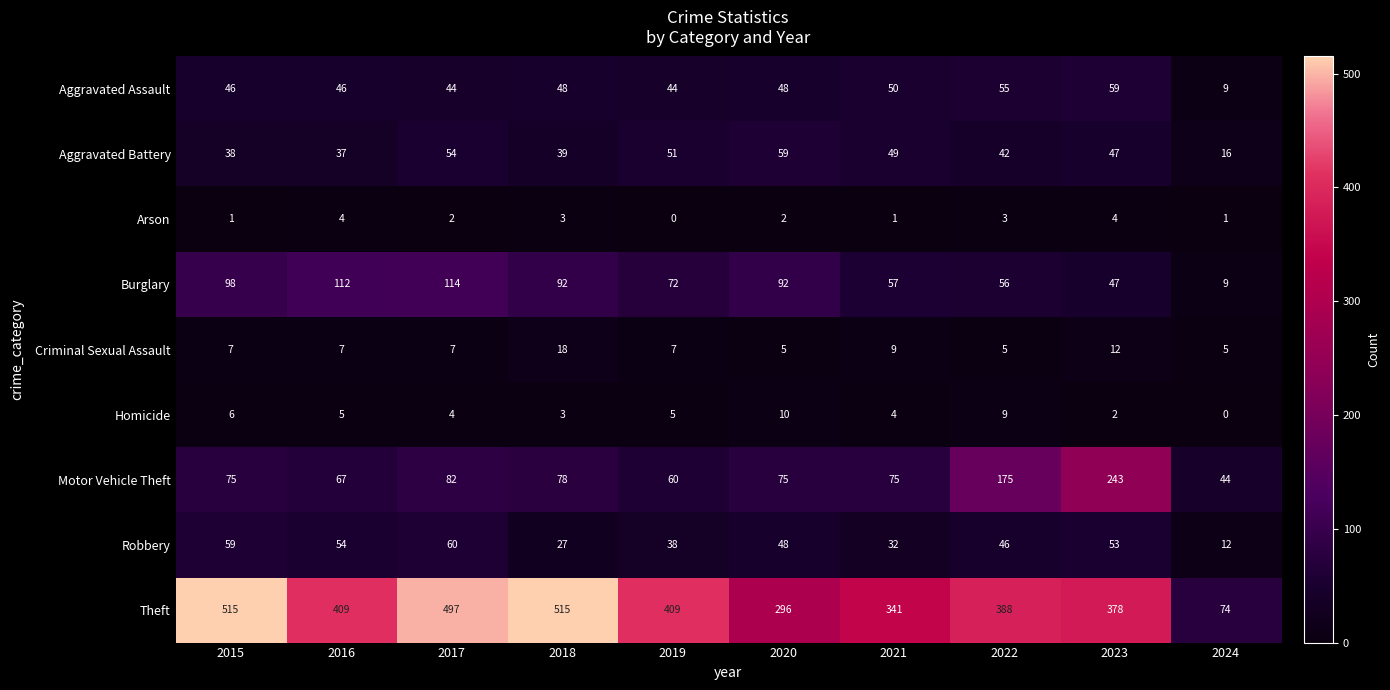

What is the sum of the Criminal Sexual Assault values at 2022 and 2015?

12